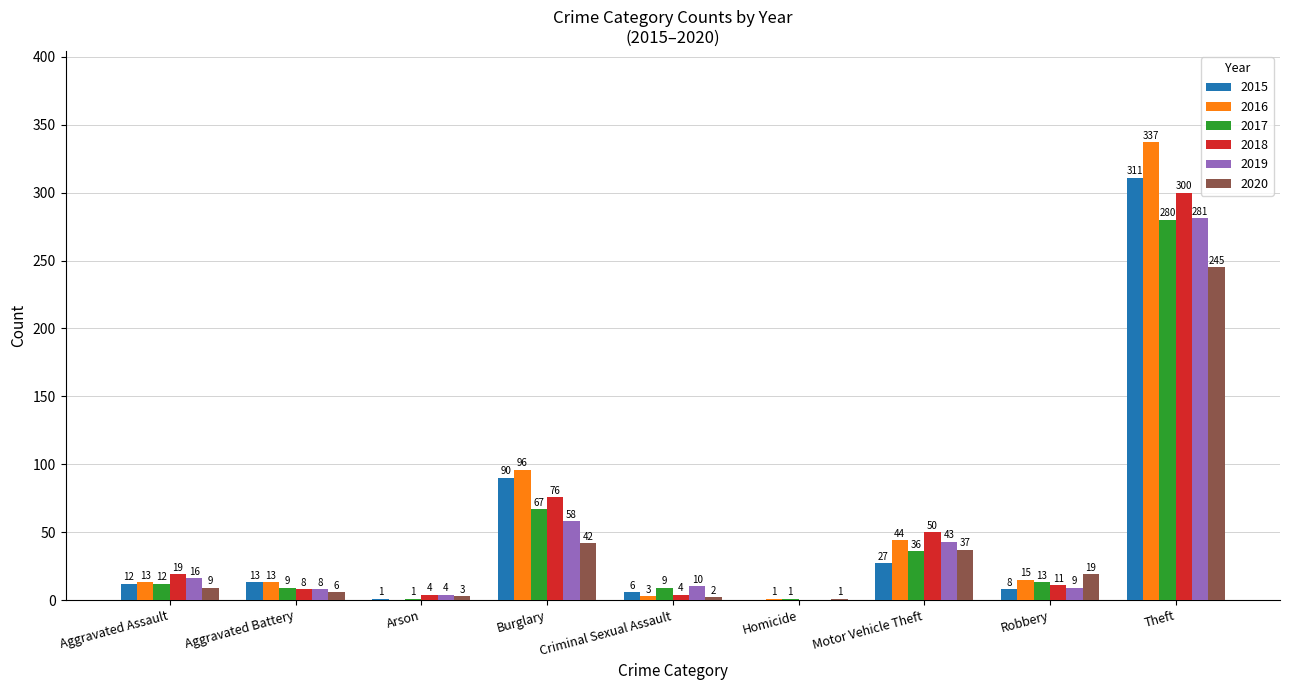

The value of 2020 at Aggravated Battery is 6. True or false?

True